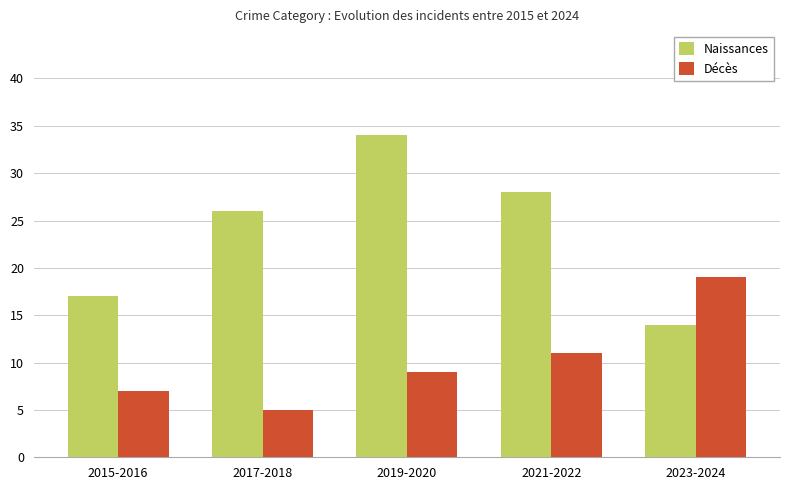

How many values in the Naissances series are below 26?

2